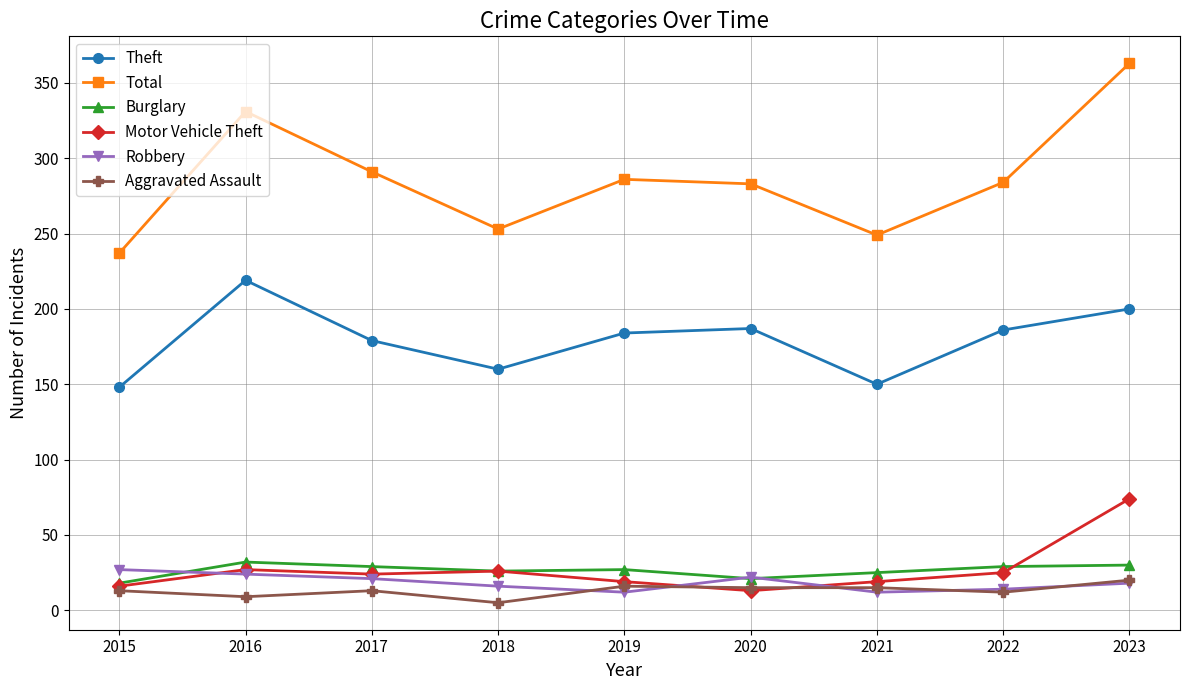

What is the difference between the second highest and second lowest values in the Theft series?

50